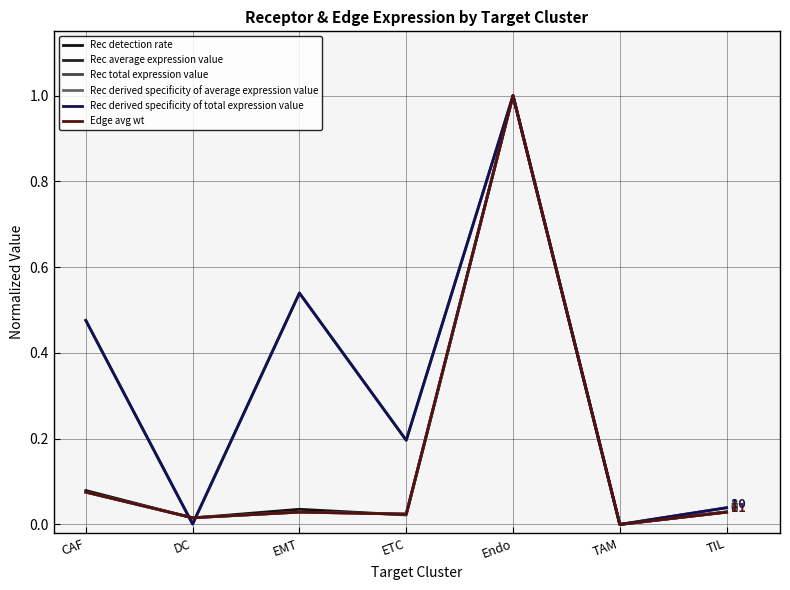

What is the label of the 2nd point from the right?

TAM